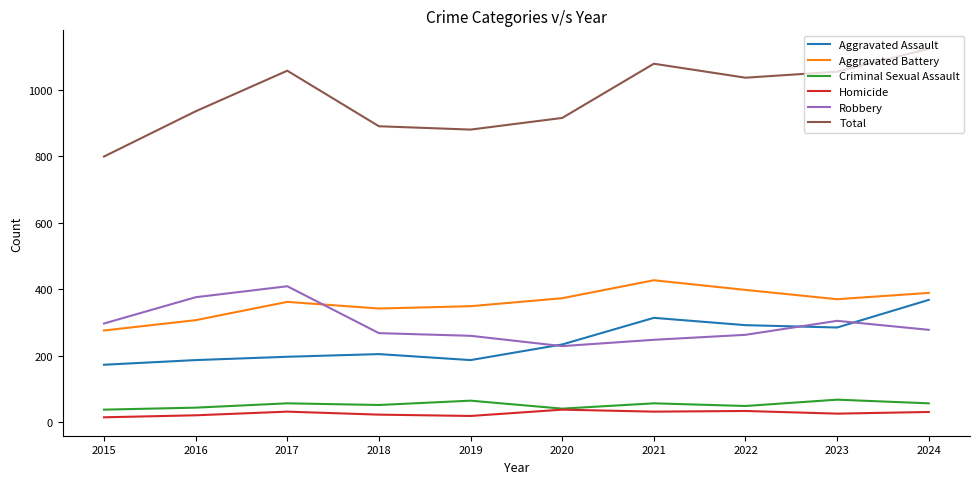

What is the spread (max minus min) of values at 2022?

1002